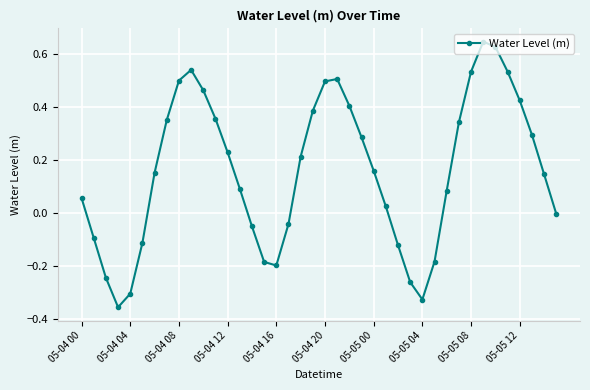

What is the sum of all values?

6.4